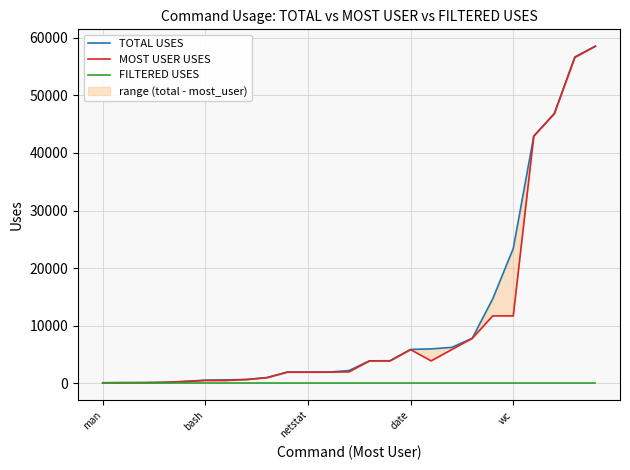

How many interior local valleys does the MOST USER USES series have?

1